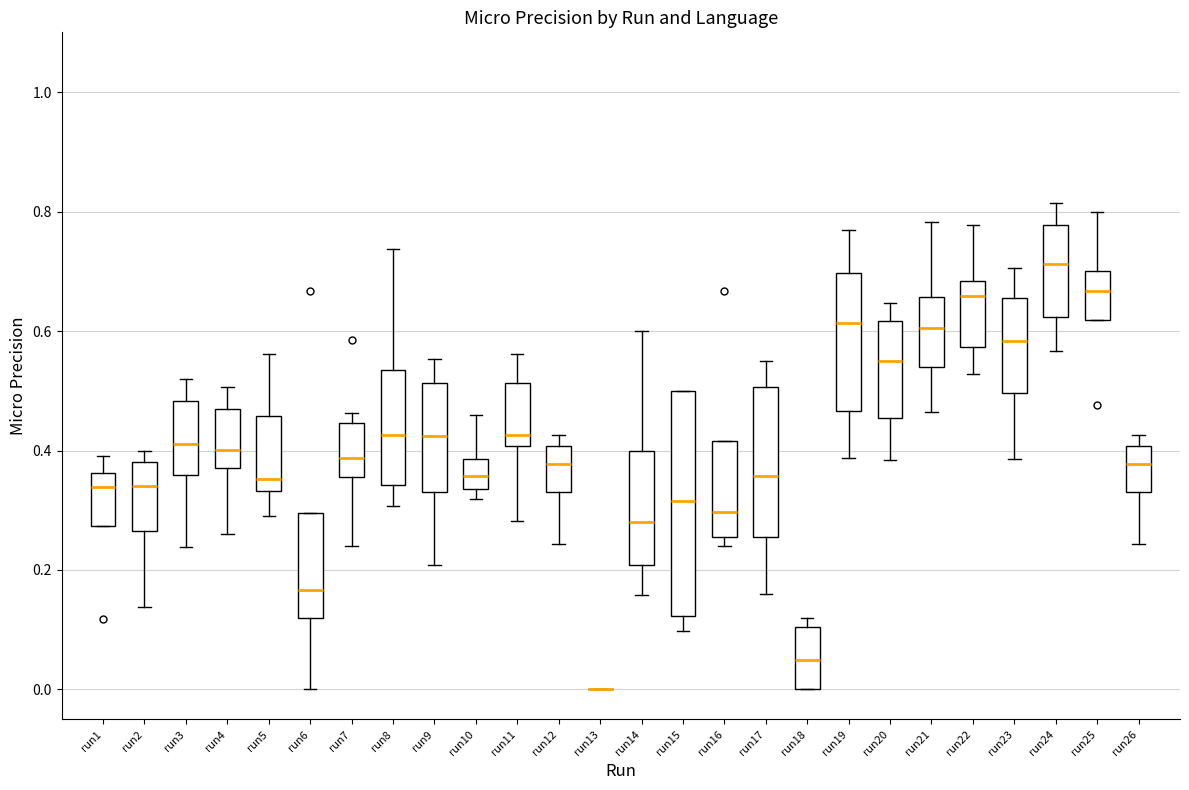

Where does the median line of the box for run18 sit on the y-axis? The values are not printed on the chart, so give them approximately, as read against the axis.

0.06